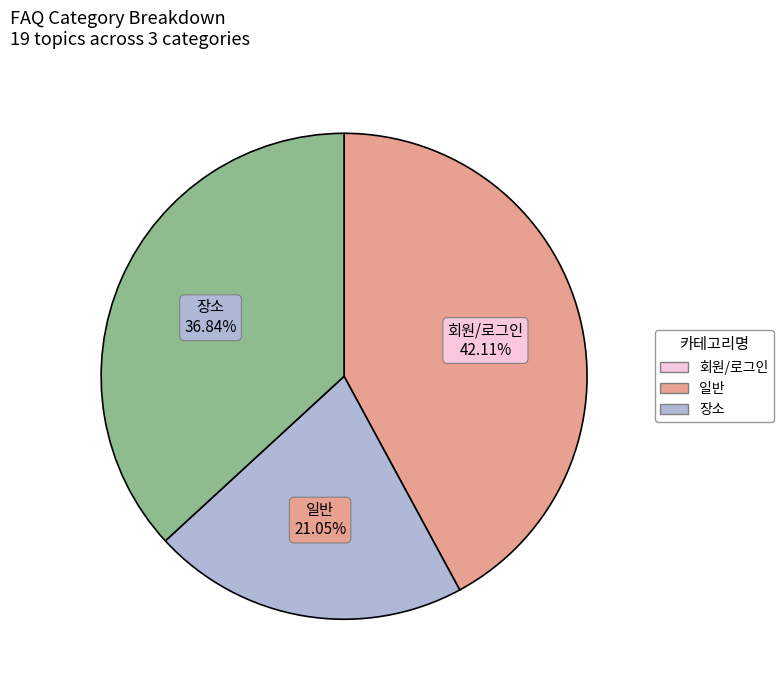

To the nearest percent, what is the average slice percentage?

33%